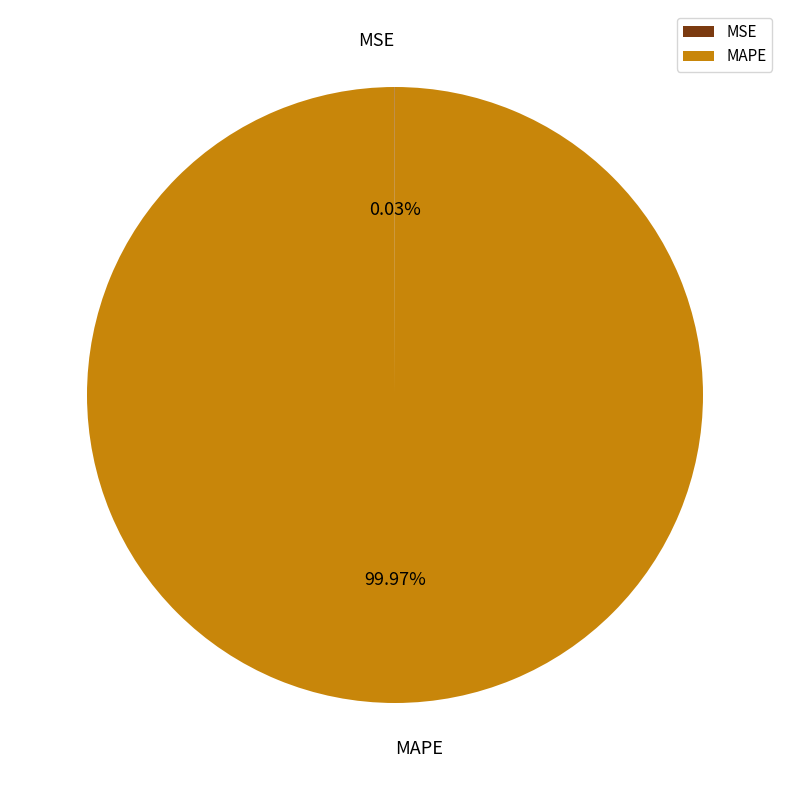

Does any single category account for the majority?

Yes